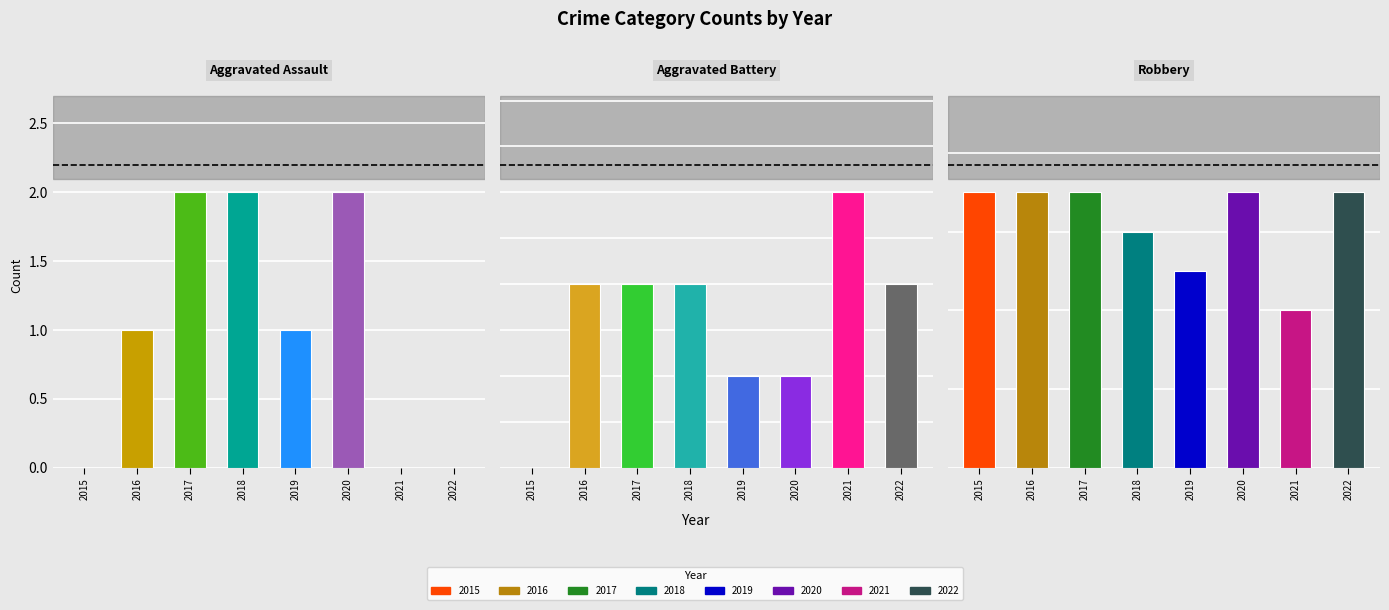

How many series are shown in this chart?

3